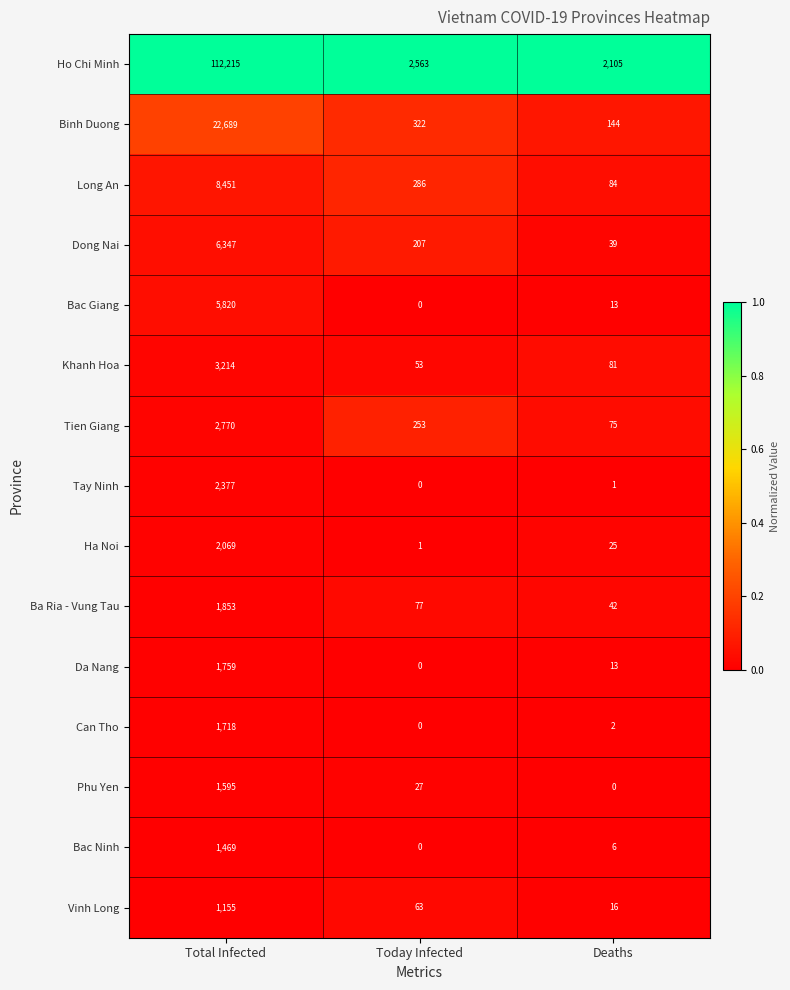

At which category is the sum across all series the highest?

Total Infected